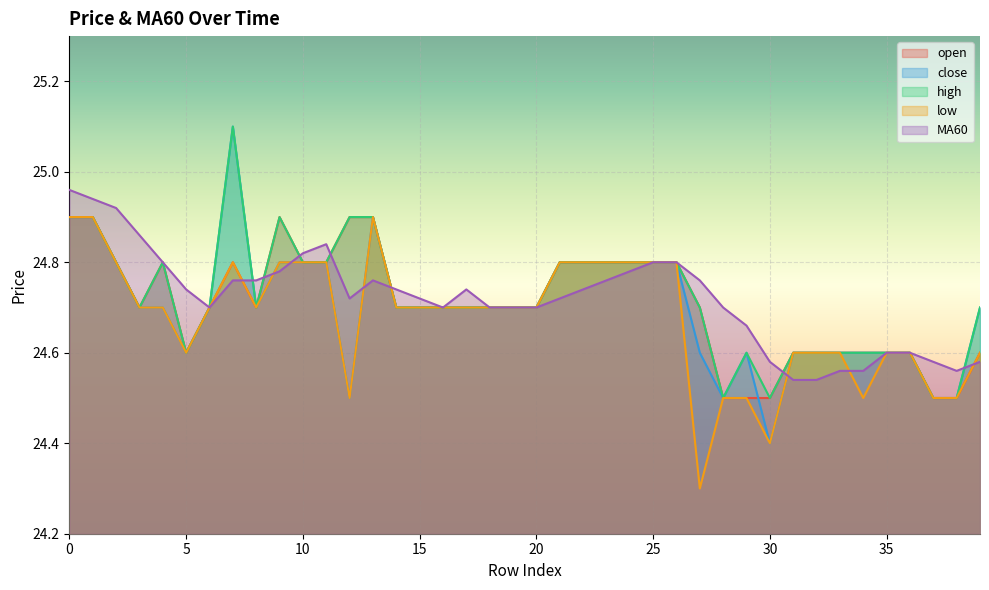

At how many categories does at least one series exceed 24?

40